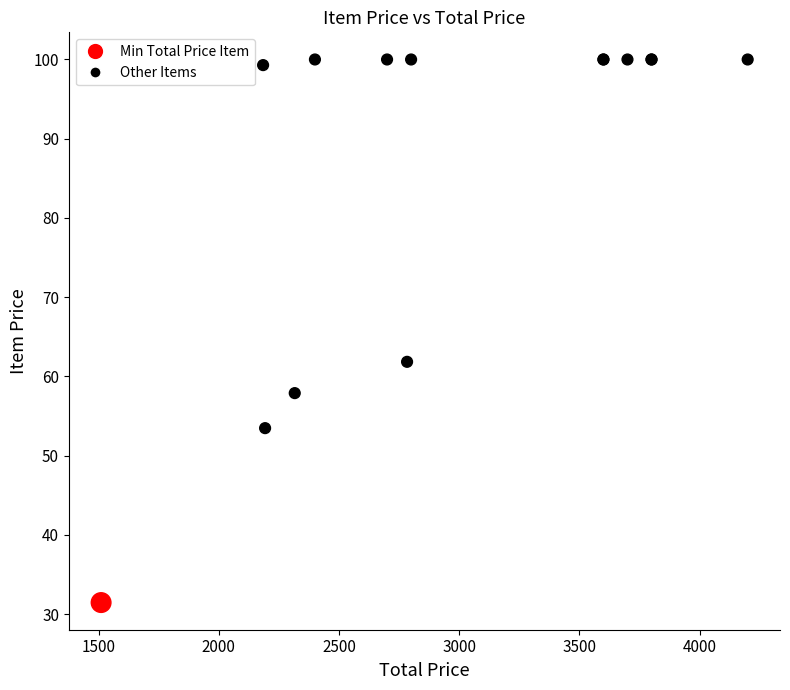

What Y value in the scatter plot is closest to 65?

61.9